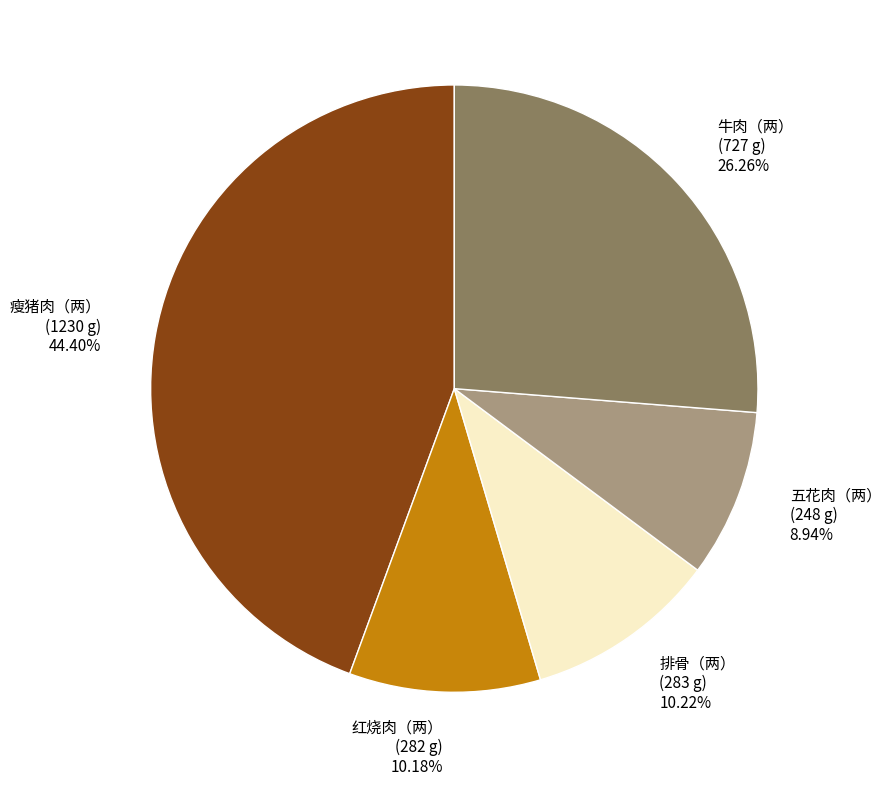

Between 瘦猪肉（两） and 红烧肉（两）, which is larger?

瘦猪肉（两）